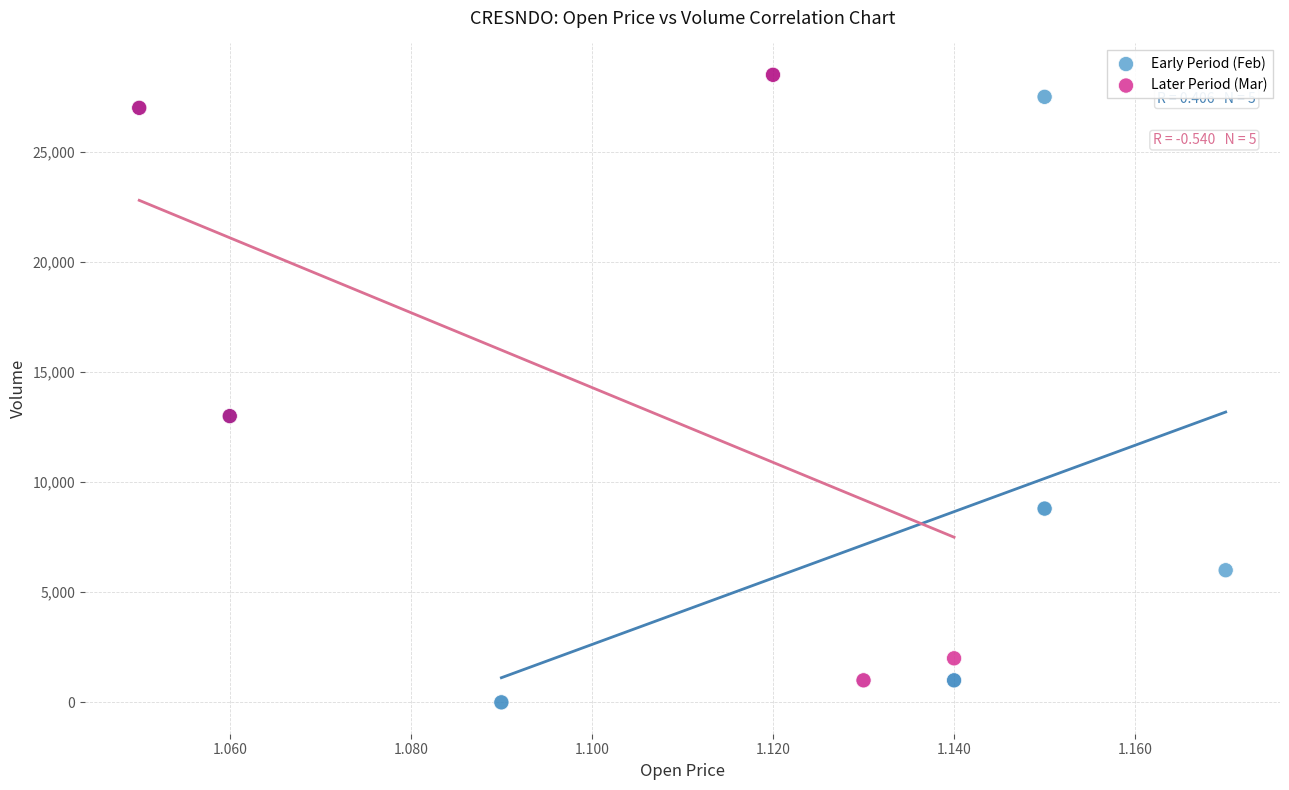

What are all the series names shown in the legend?

Early Period (Feb), Later Period (Mar)